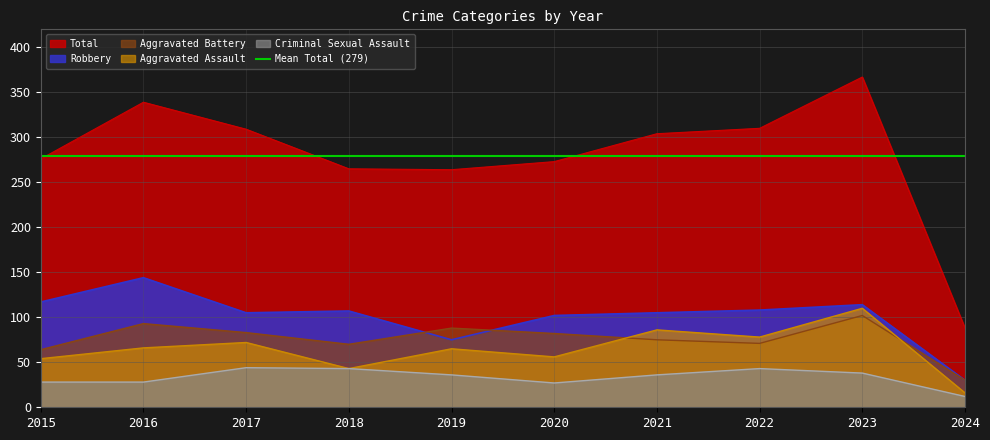

Where does the Aggravated Battery series first go above 82?

2016